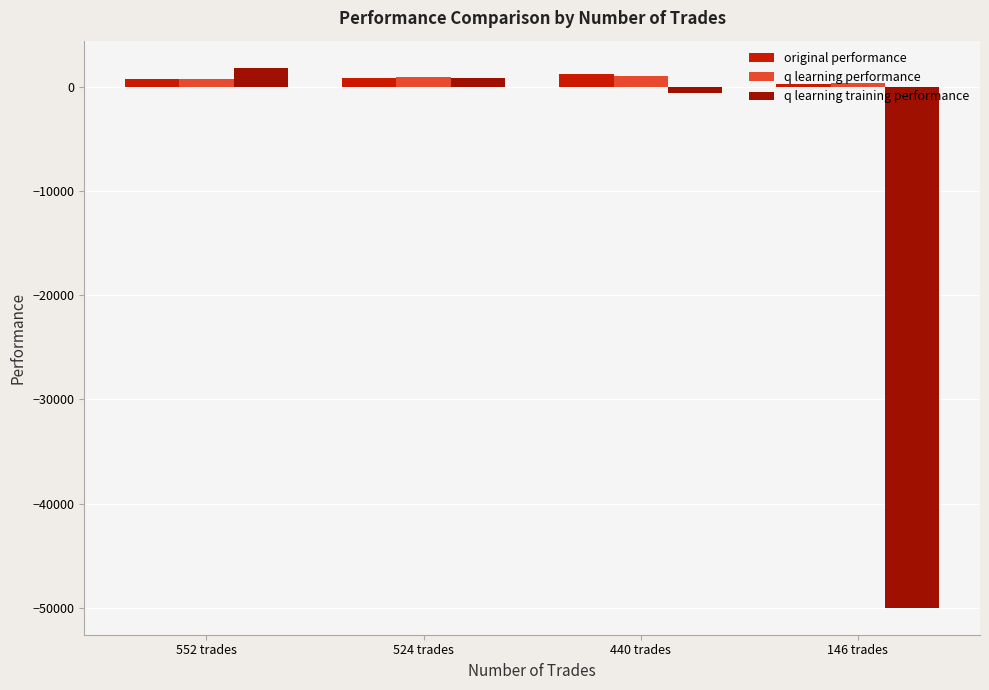

Between 440 trades and 146 trades, which series saw the biggest shift?

q learning training performance